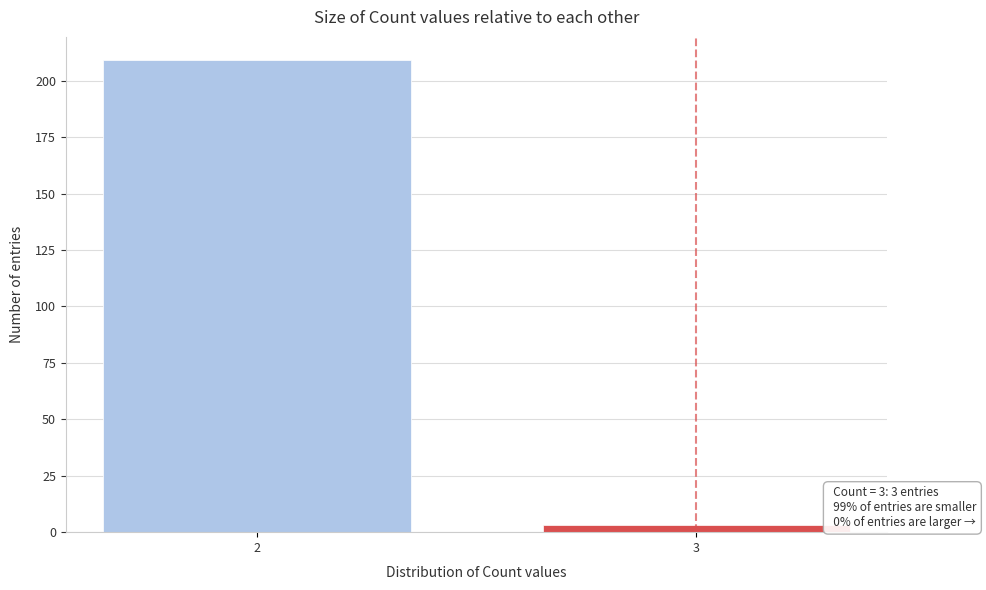

Reading right to left, transcribe all the data shown in this chart.

3=3	2=209